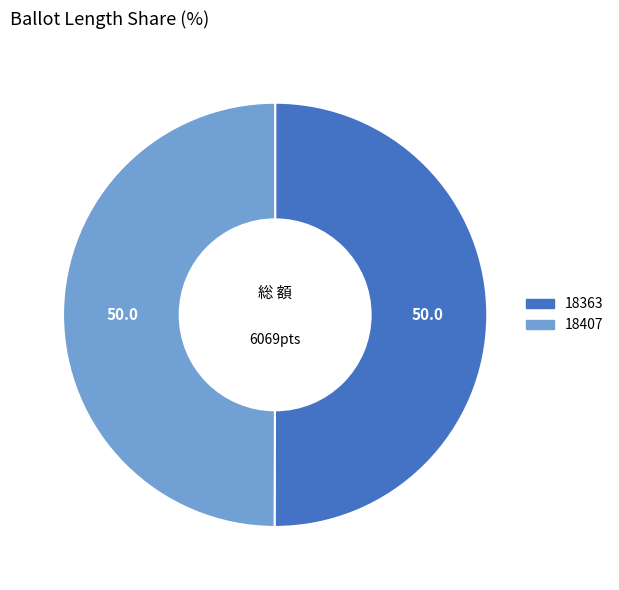

How many segments does this pie chart have?

2